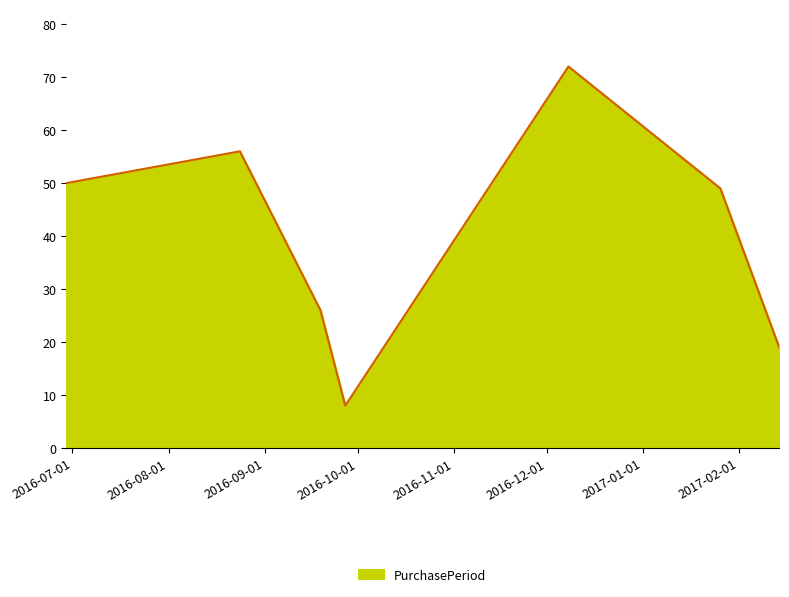

What is the average value?

40